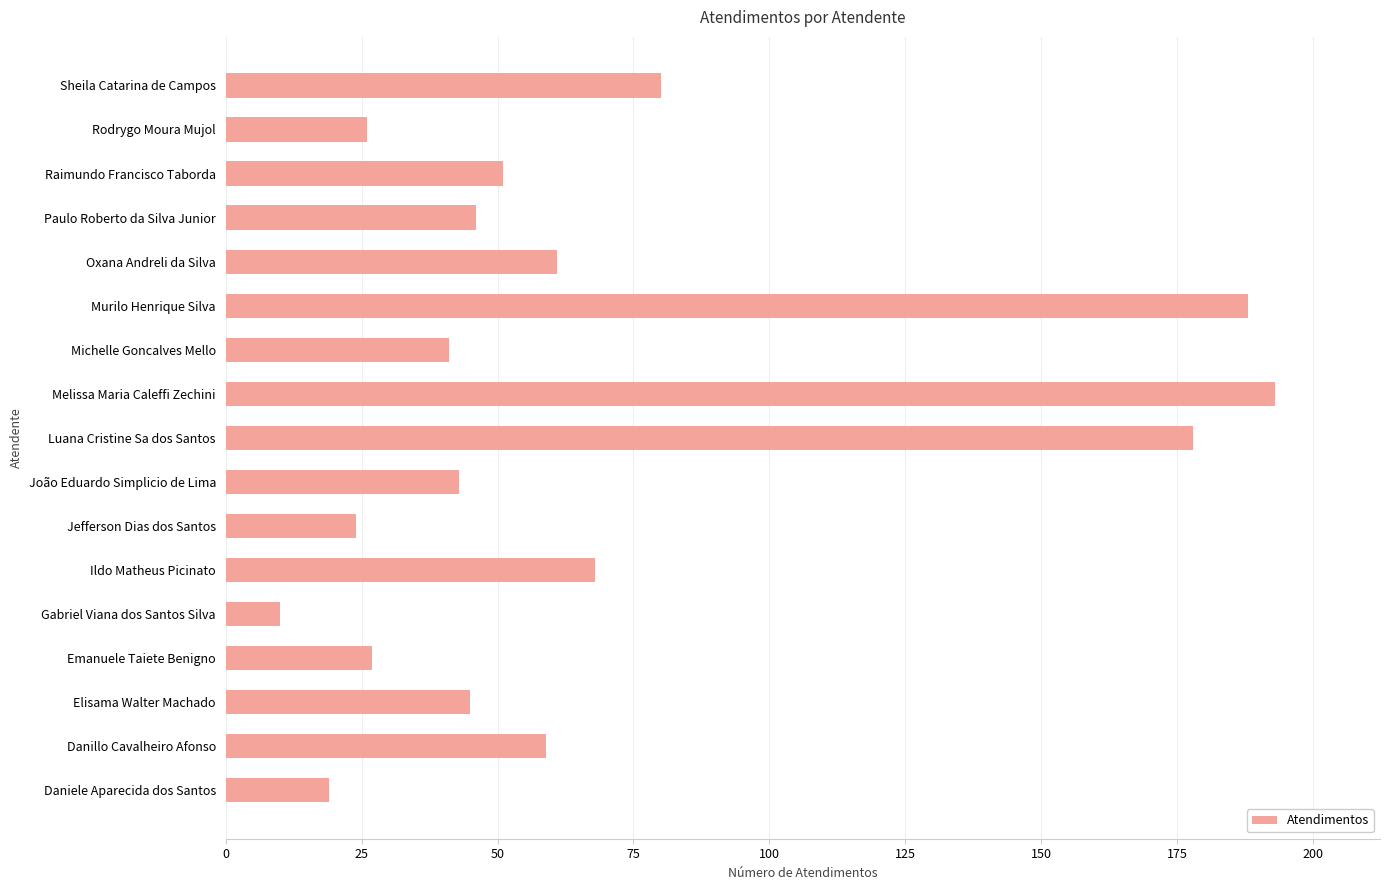

True or false: the data shows 46 at Paulo Roberto da Silva Junior.

True